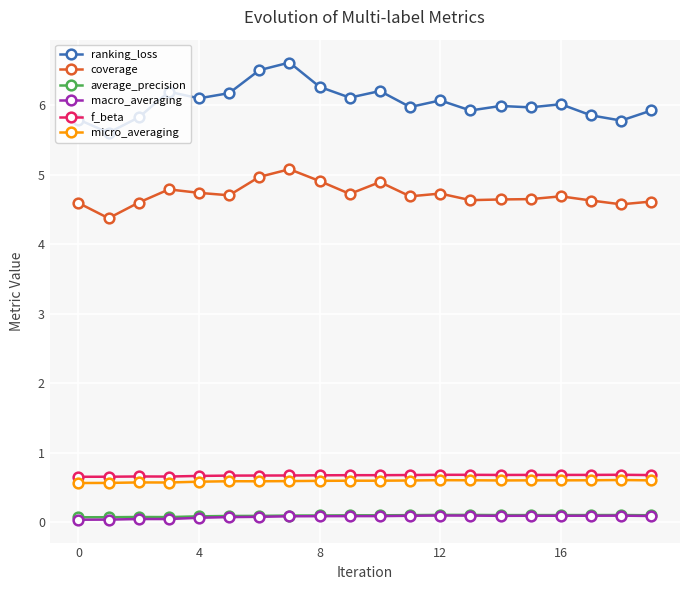

At how many categories does at least one series exceed 1?

20